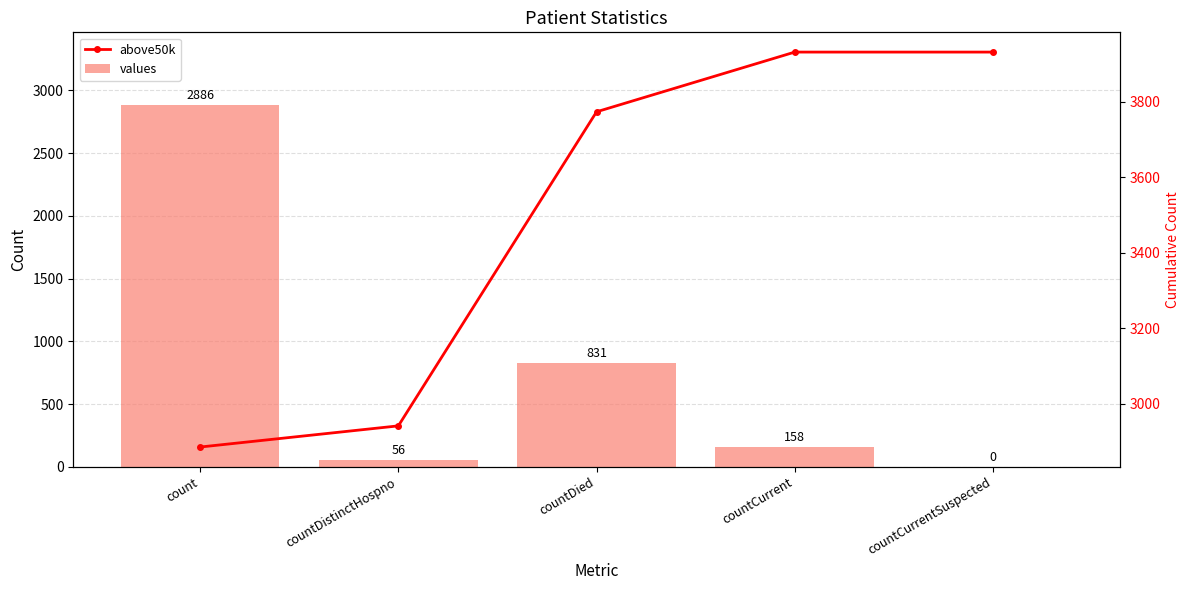

Which series has the largest range (max minus min)?

values